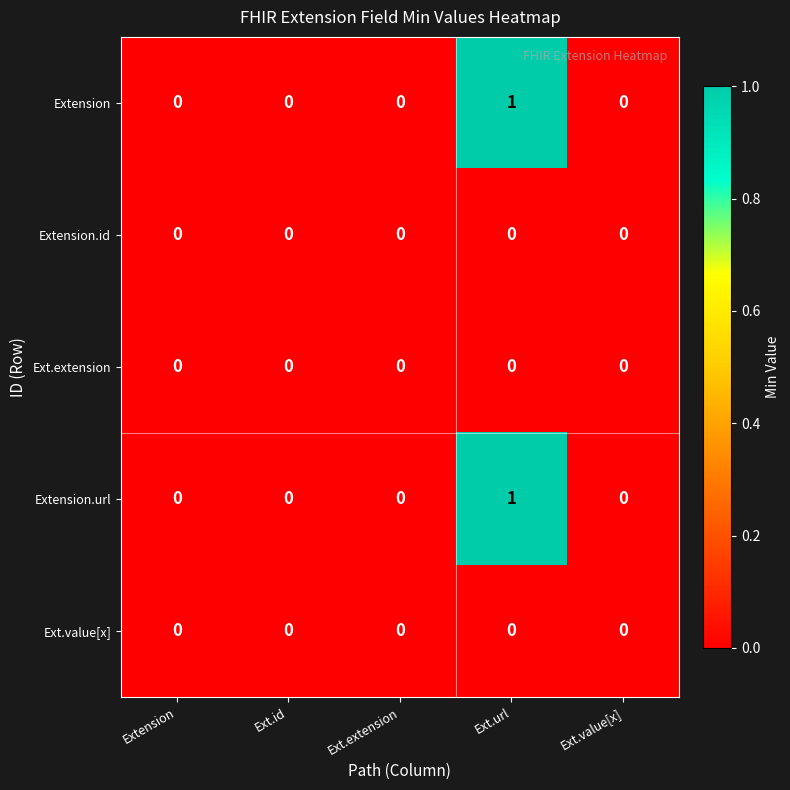

Is it true that Extension equals 0 at Ext.id?

True